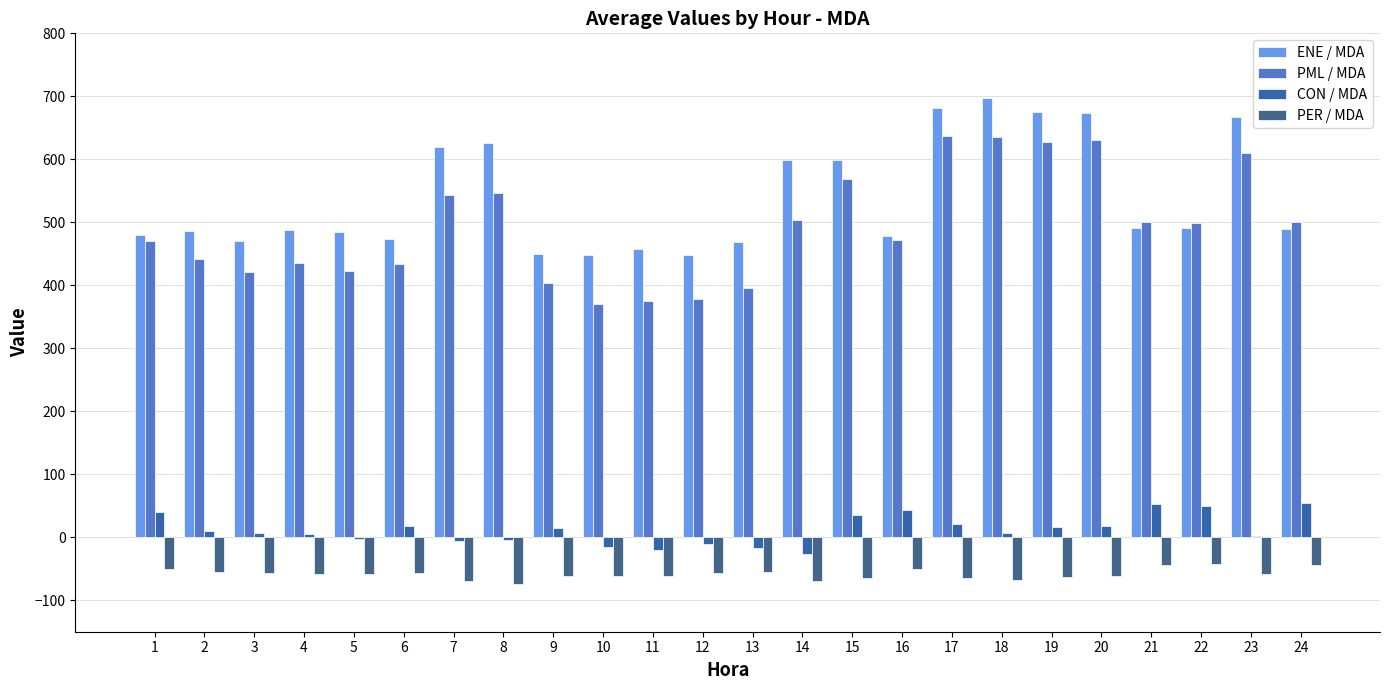

How many series are shown in this chart?

4